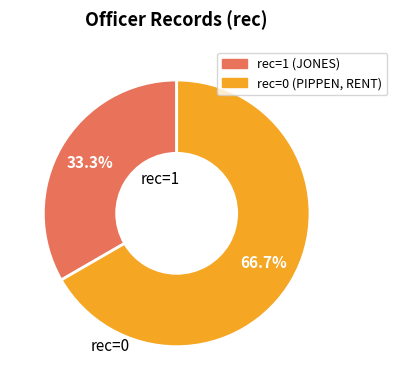

Is there a majority slice in this chart?

Yes